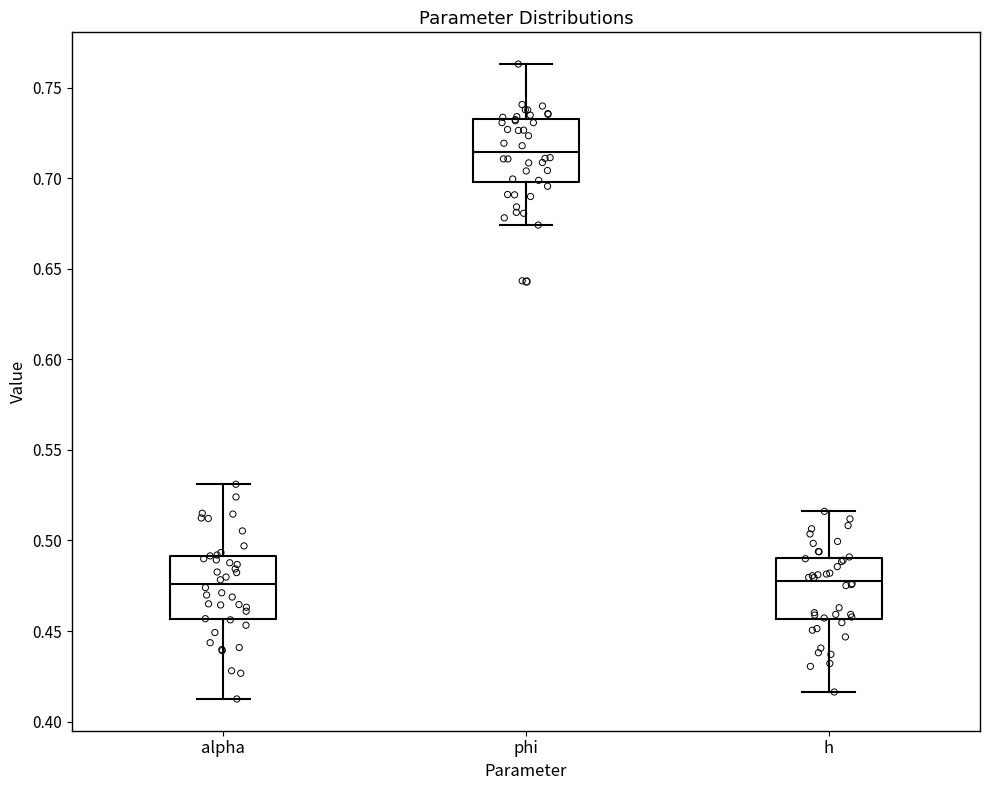

Reading left to right, read every box against the y-axis: the position of its median line, the range the box covers, and the ends of its whiskers. The values are not printed on the chart, so give them approximately, as read against the axis.

alpha: median 0.475, box 0.455 to 0.490, whiskers 0.415 to 0.530
phi: median 0.715, box 0.700 to 0.735, whiskers 0.675 to 0.765
h: median 0.480, box 0.455 to 0.490, whiskers 0.415 to 0.515